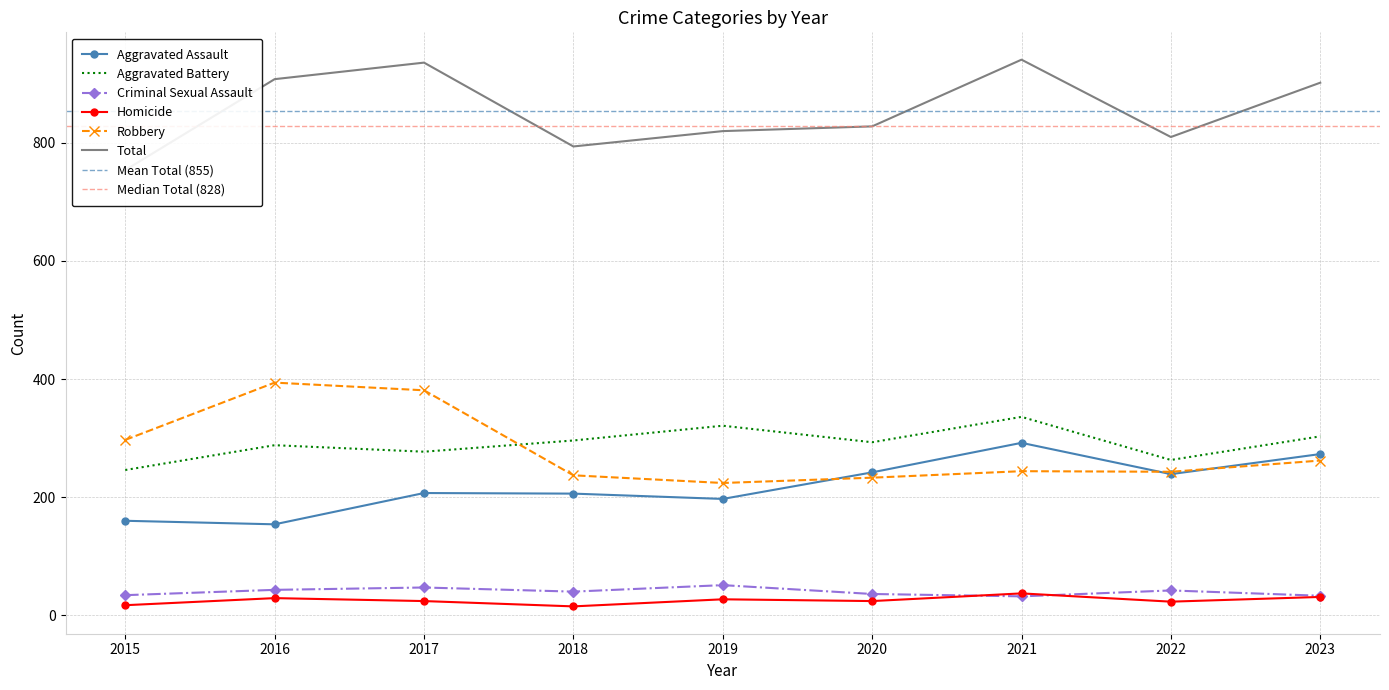

Where is Robbery nearest to the value 309?

2015